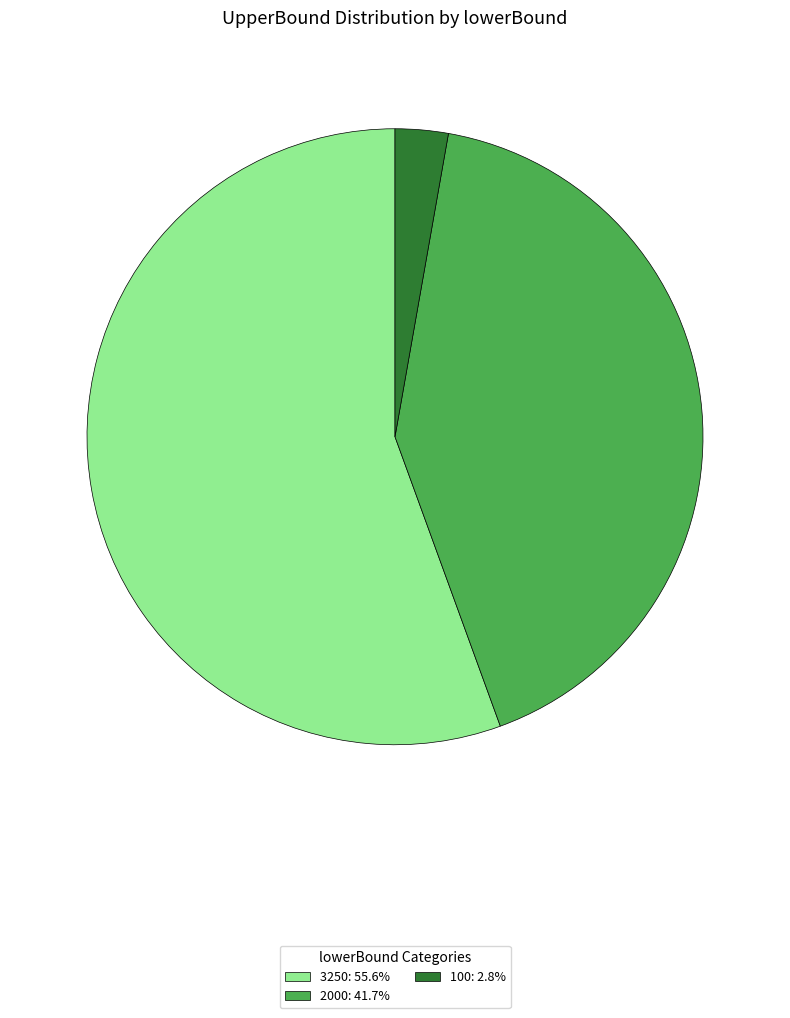

How many segments does this pie chart have?

3